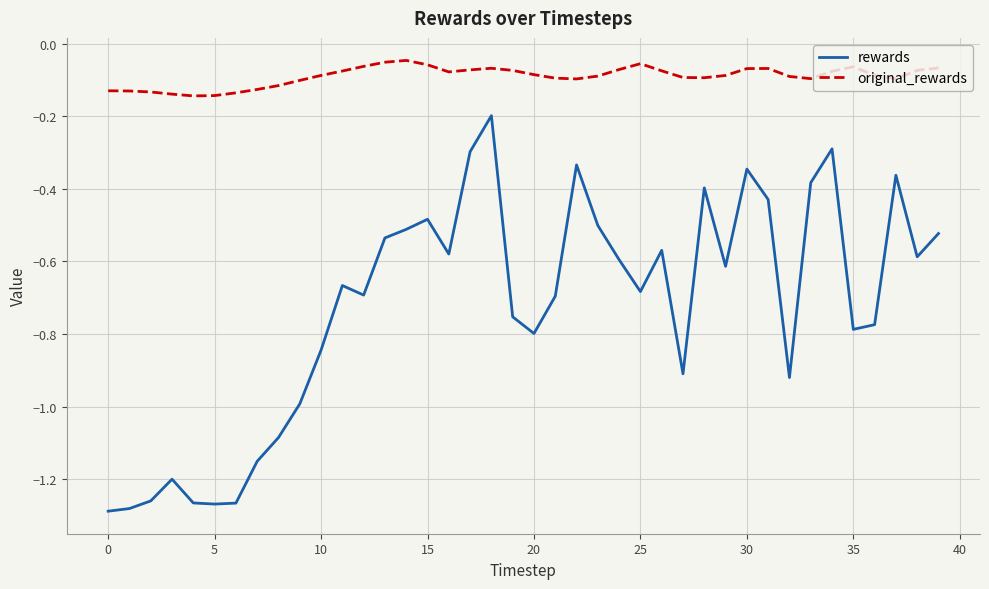

Which series has the largest total across all categories?

original_rewards